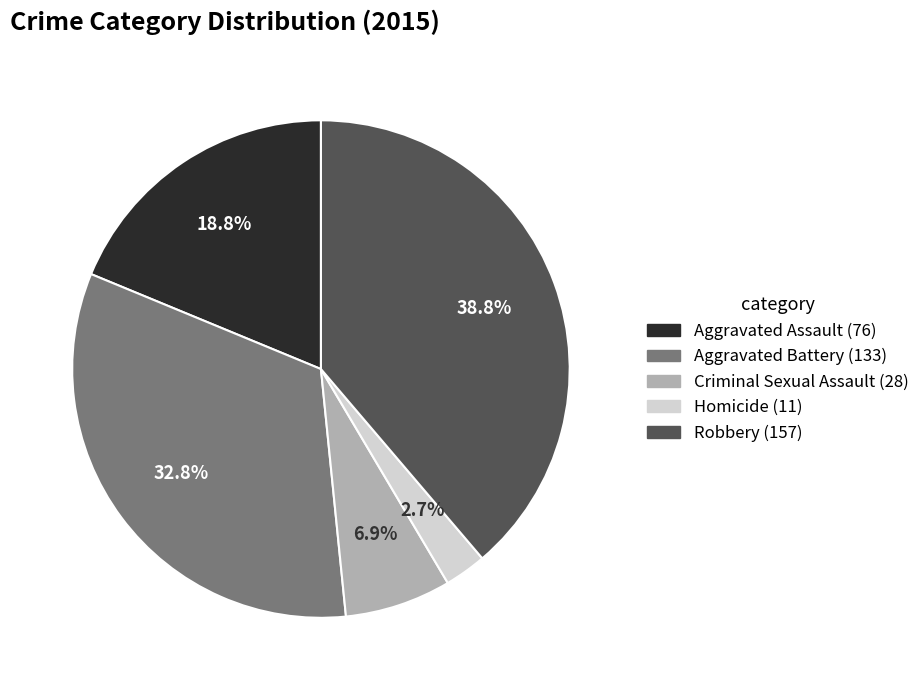

To the nearest percent, what is the average slice percentage?

20%